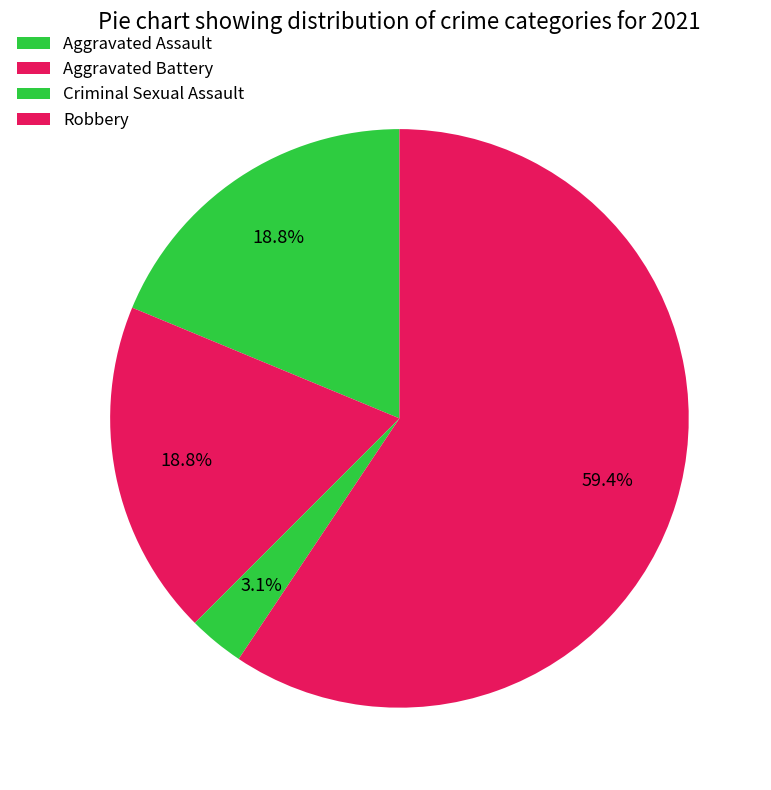

True or false: Aggravated Assault accounts for 11% of the total.

False